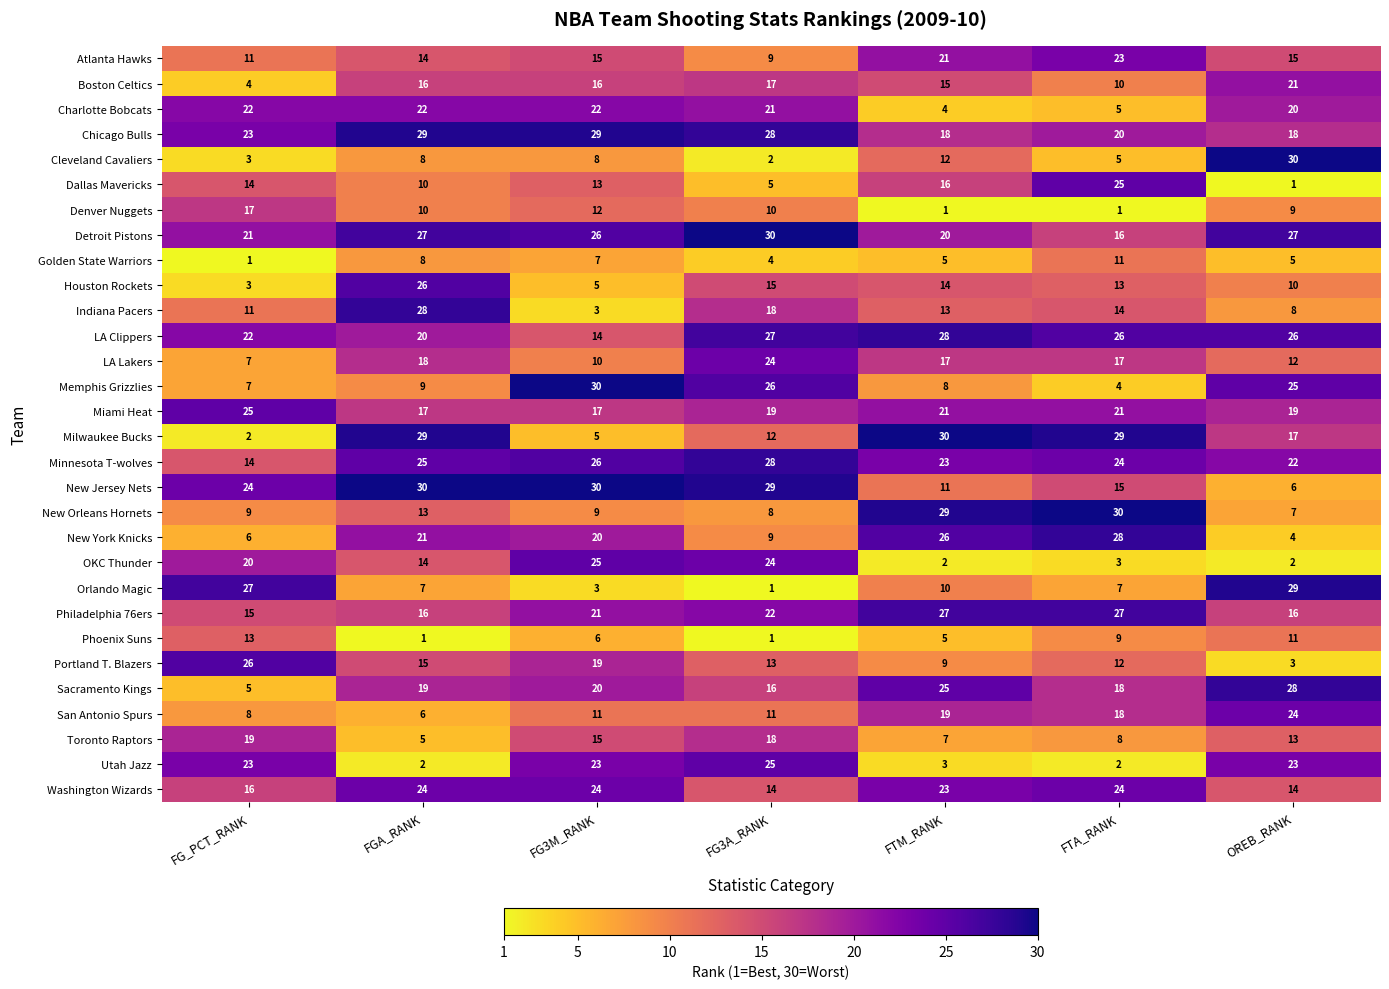

Rank the categories by Houston Rockets value from lowest to highest.

FG_PCT_RANK, FG3M_RANK, OREB_RANK, FTA_RANK, FTM_RANK, FG3A_RANK, FGA_RANK